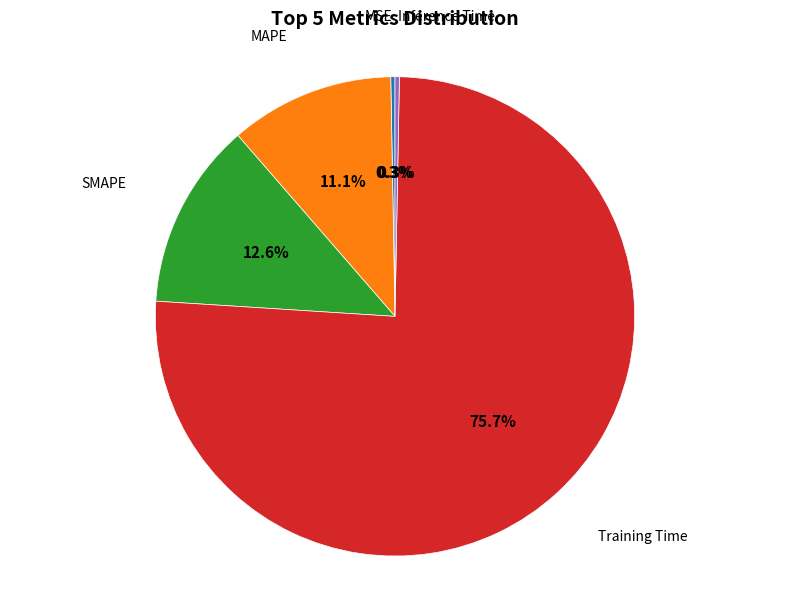

Does any single category account for the majority?

Yes